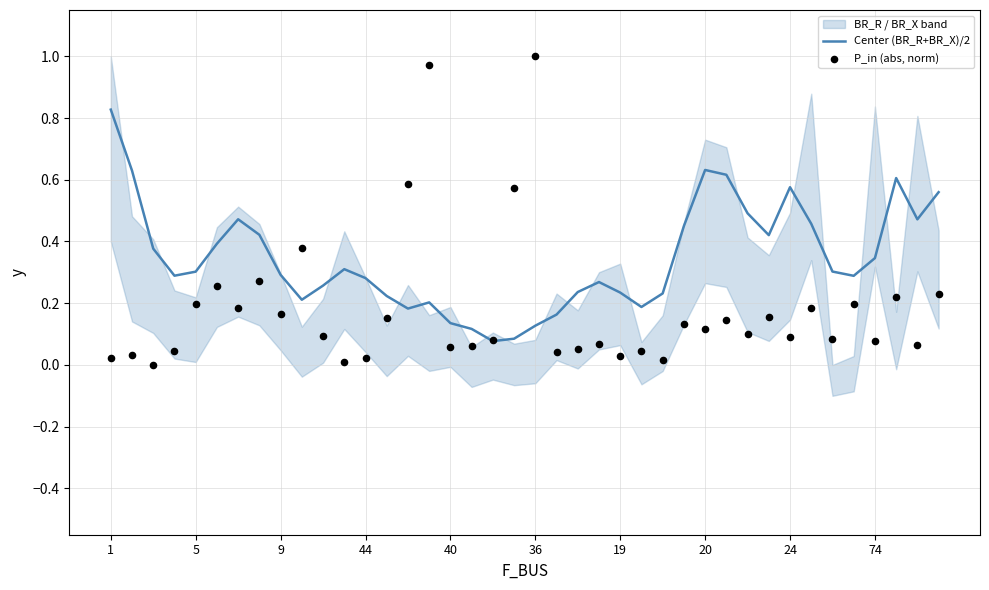

The Center (BR_R+BR_X)/2 series shows 1.2 at 1. True or false?

False